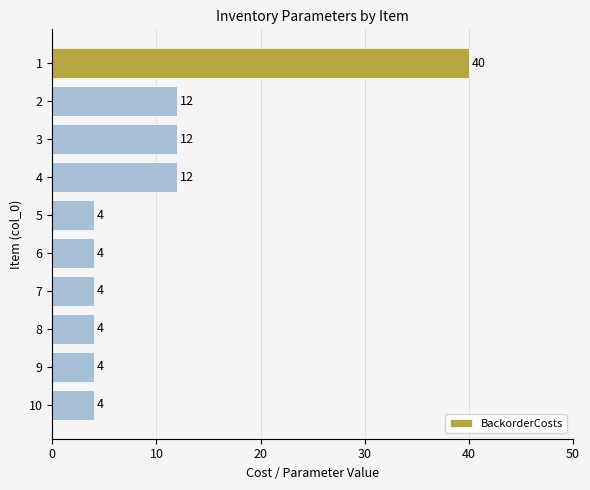

What is the value of the 10th bar from the top?

4